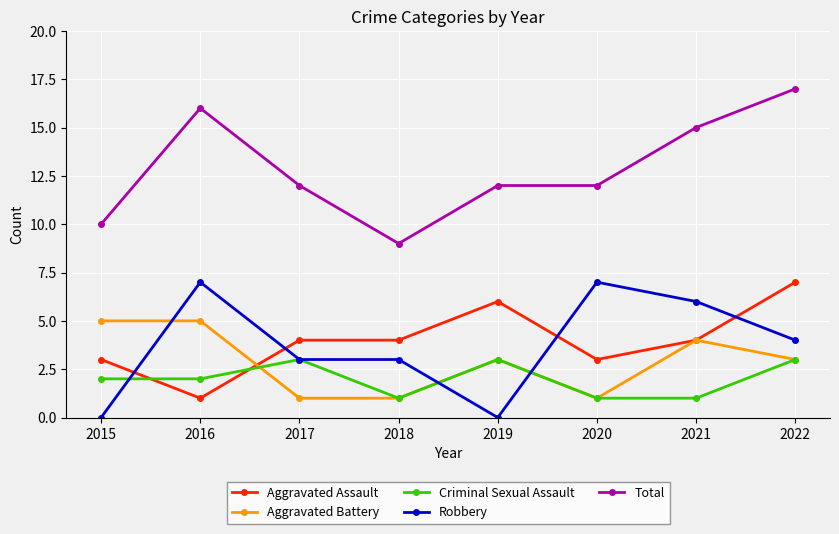

What are all the series names shown in the legend?

Aggravated Assault, Aggravated Battery, Criminal Sexual Assault, Robbery, Total